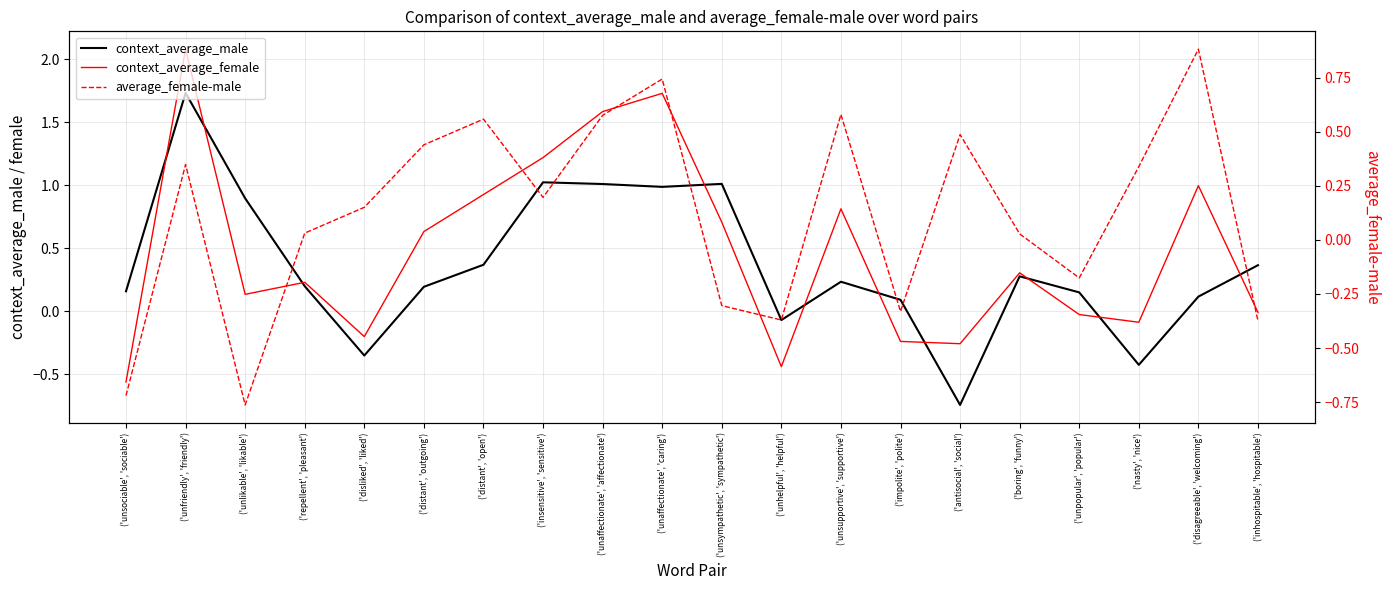

Rank the series at ('insensitive', 'sensitive') from highest to lowest value.

context_average_female, context_average_male, average_female-male